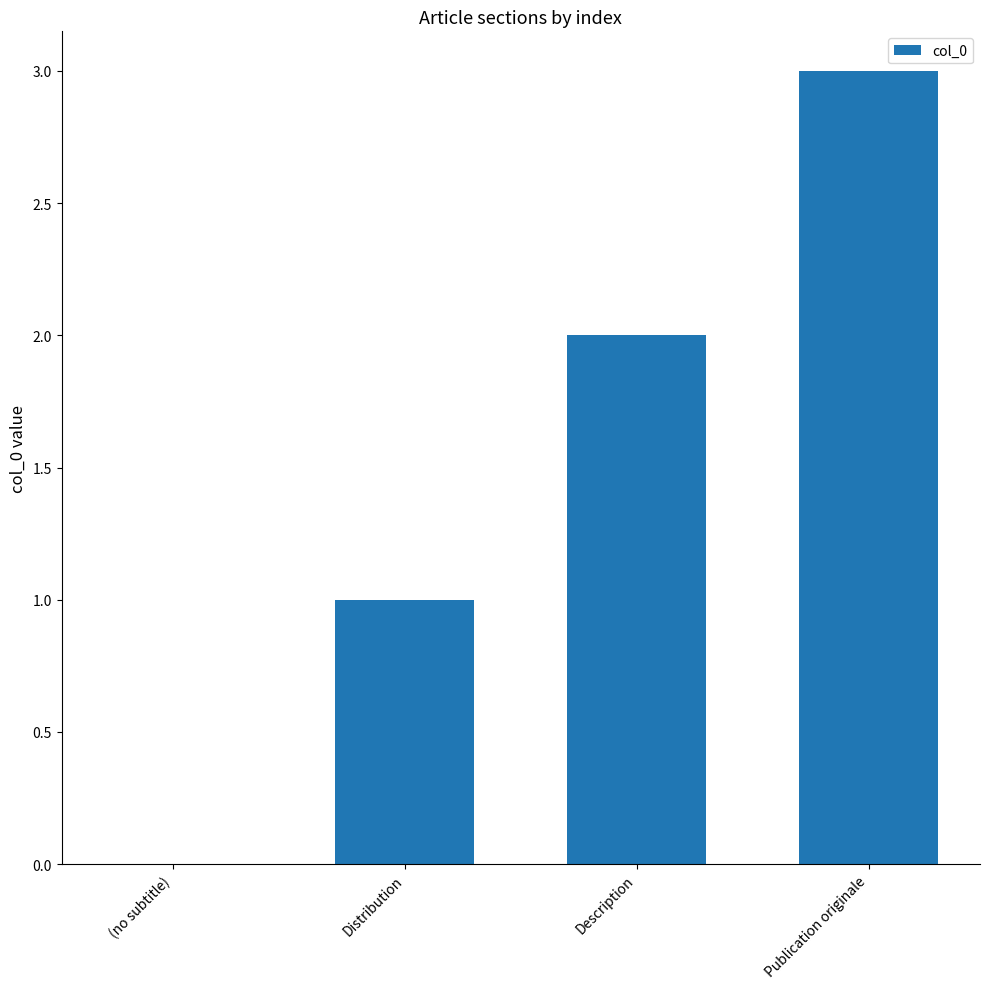

What is the sum of the values at Distribution and Description?

3